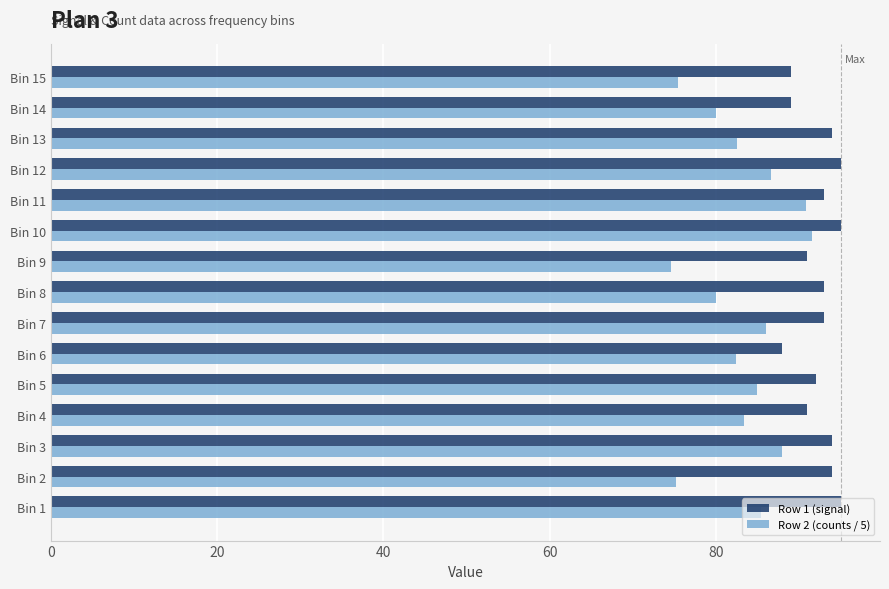

Rank the series by their average value, from highest to lowest.

Row 1 (signal), Row 2 (counts / 5)